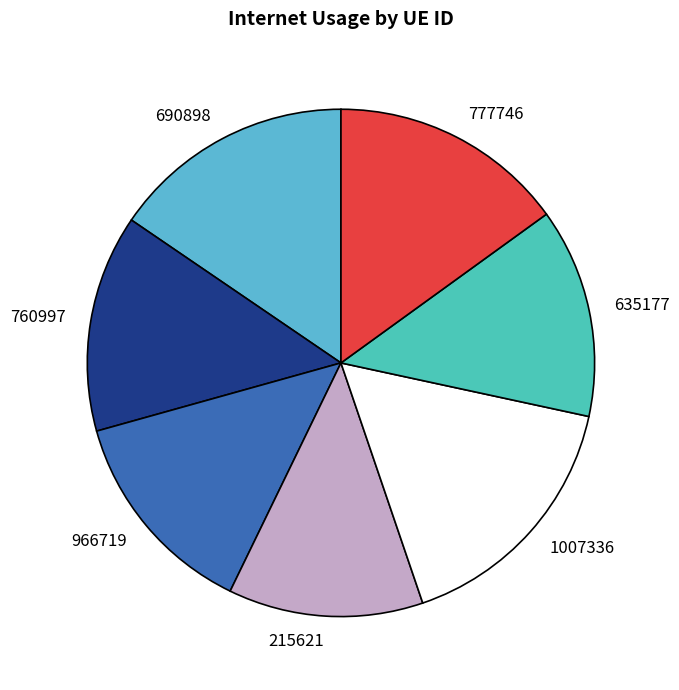

Is 777746 the majority of the pie?

No